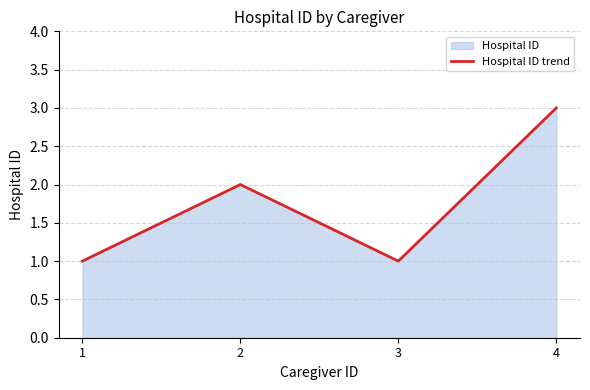

At which category does the data reach its first local peak?

2